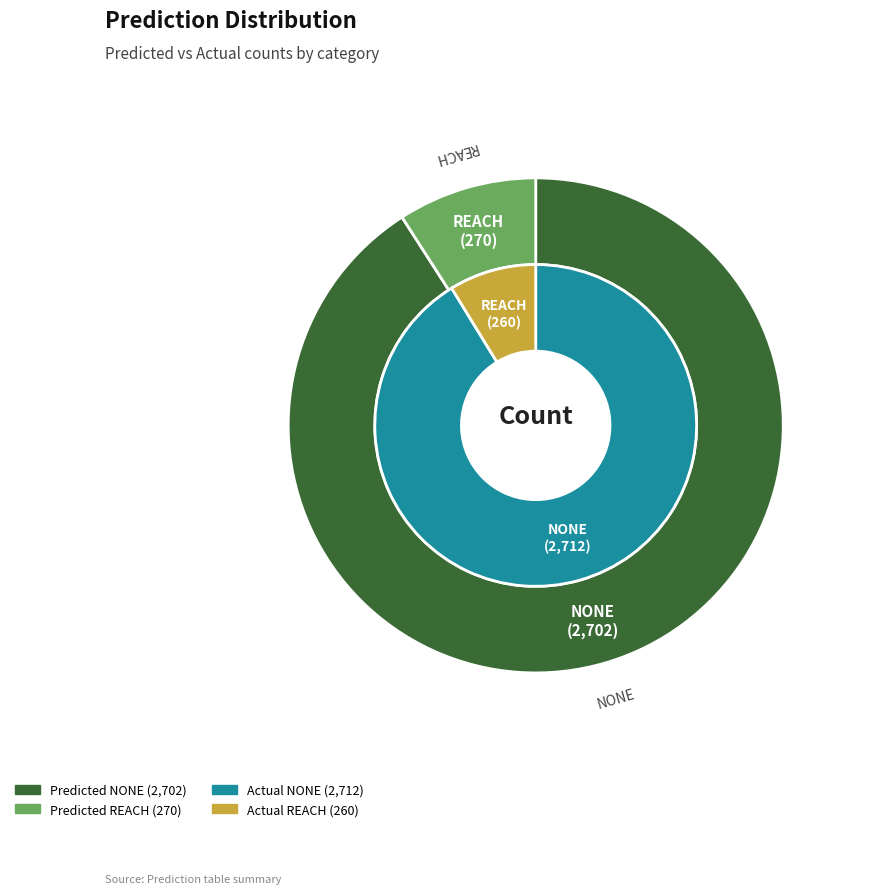

Which slice is the largest?

NONE